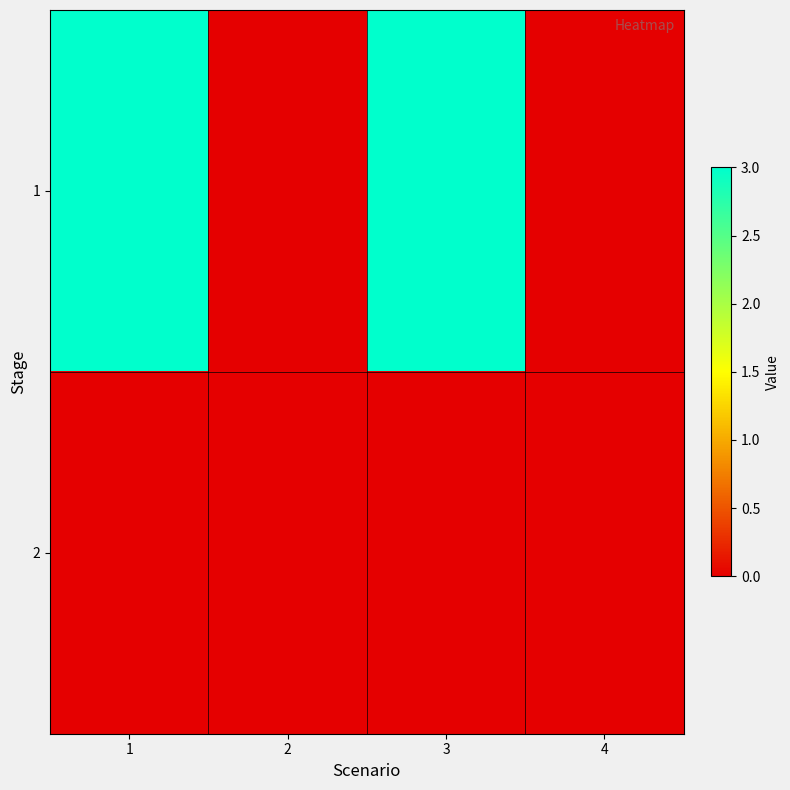

Reading left to right, list all the values displayed in this chart.

1: 1=3	2=0	3=3	4=0
2: 1=0	2=0	3=0	4=0